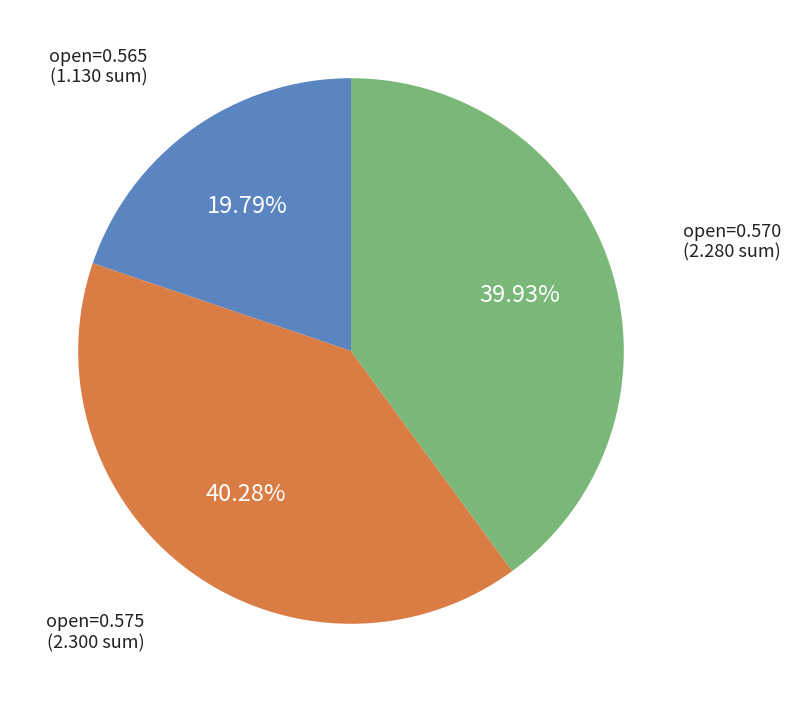

Is there a majority slice in this chart?

No